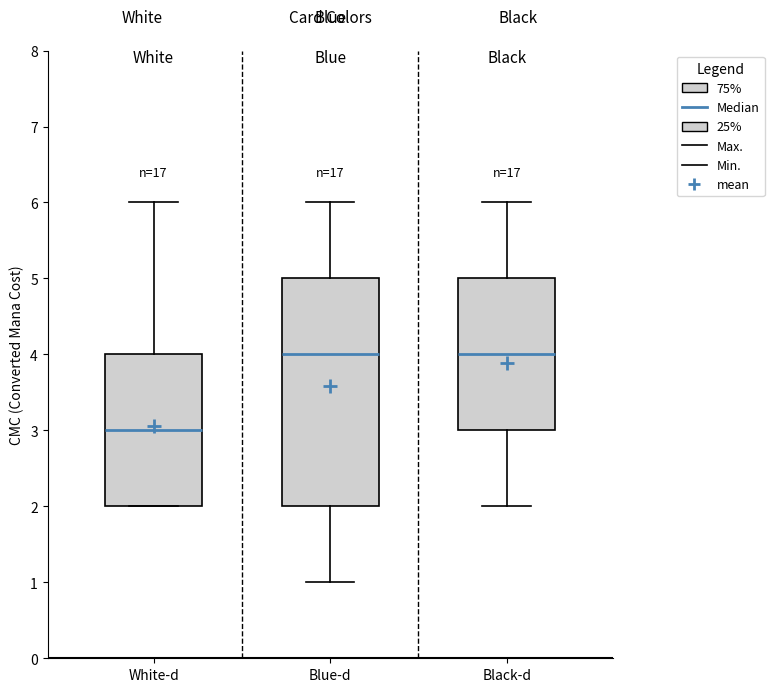

Where is the upper edge of the box for White-d on the y-axis? The values are not printed on the chart, so give them approximately, as read against the axis.

4